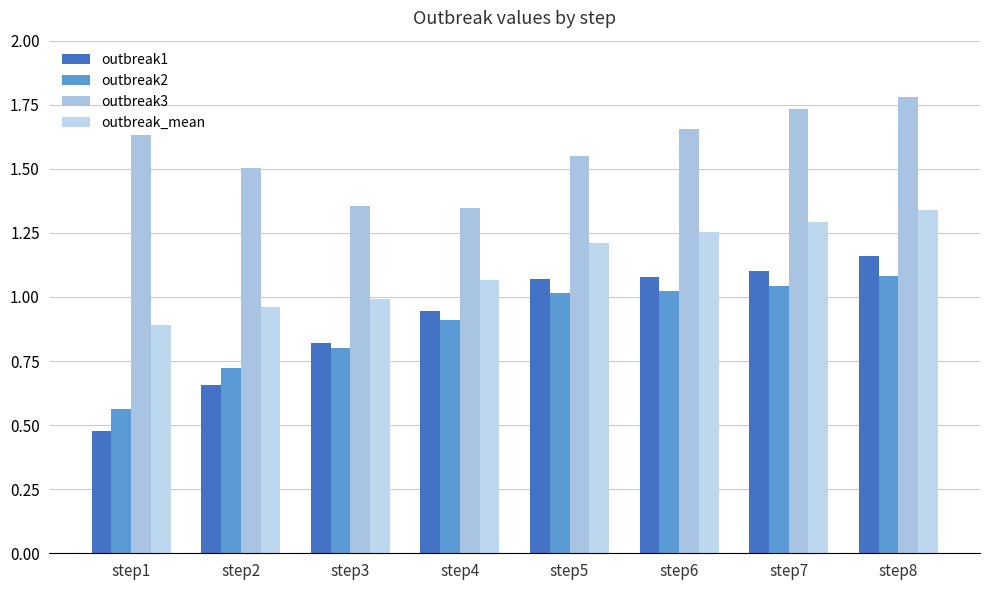

Is the value of outbreak3 at step8 greater than the value of outbreak_mean at step3?

Yes